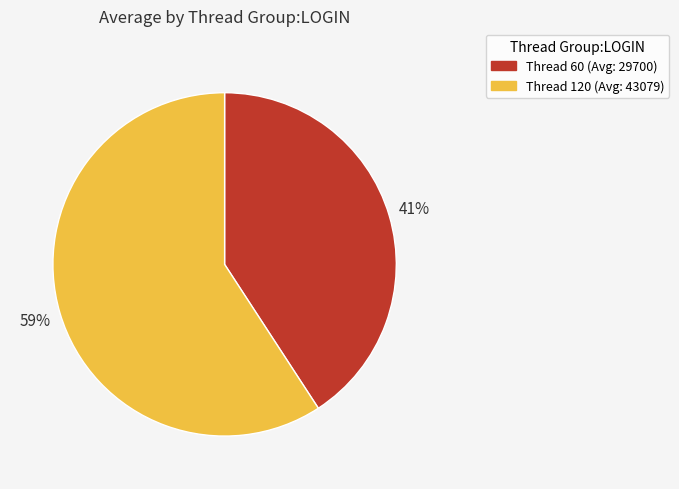

Count the number of slices in the pie.

2